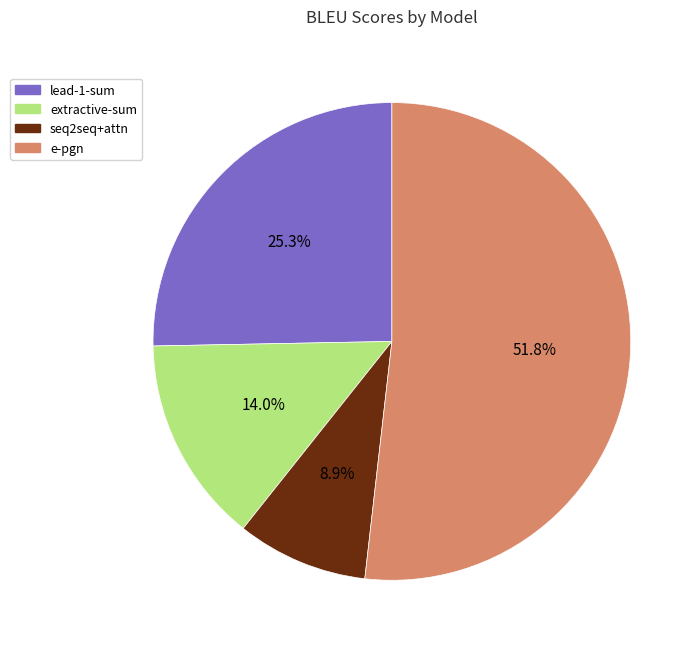

To the nearest percent, what is the difference between the extractive-sum and e-pgn slice percentages?

38%